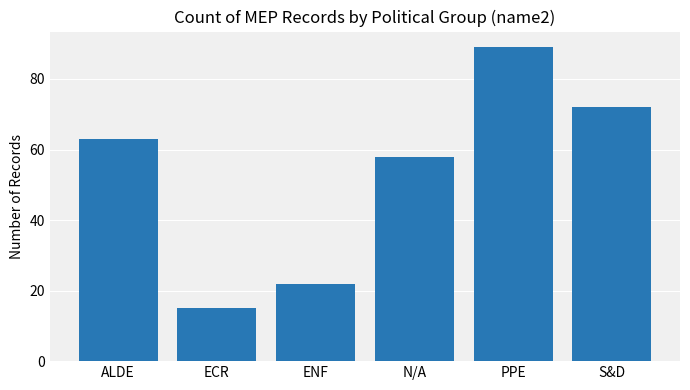

Count the number of data series in this chart.

1